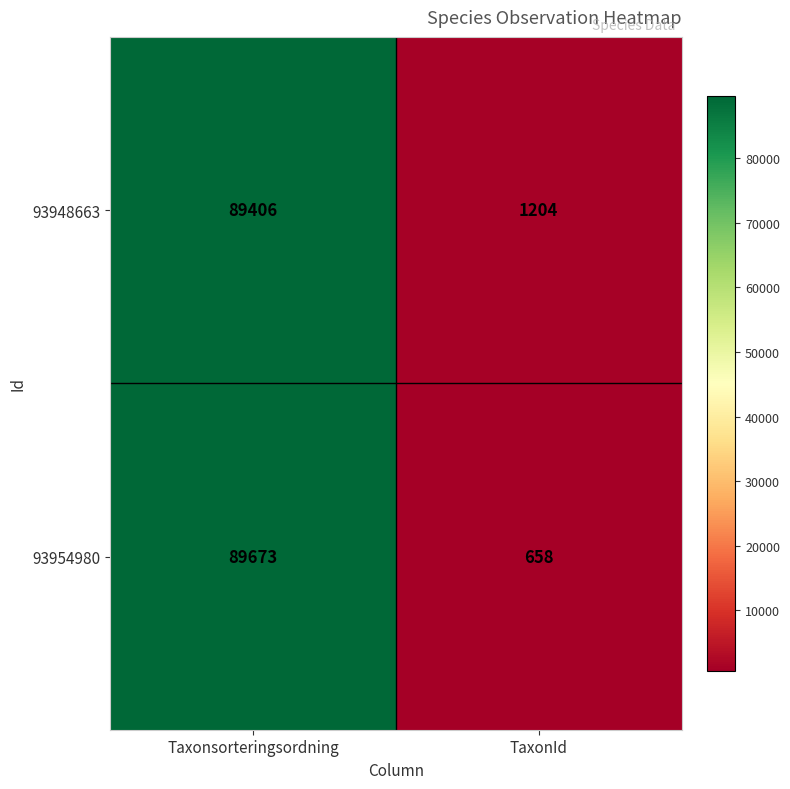

Which category has the lowest value in the 93954980 series?

TaxonId